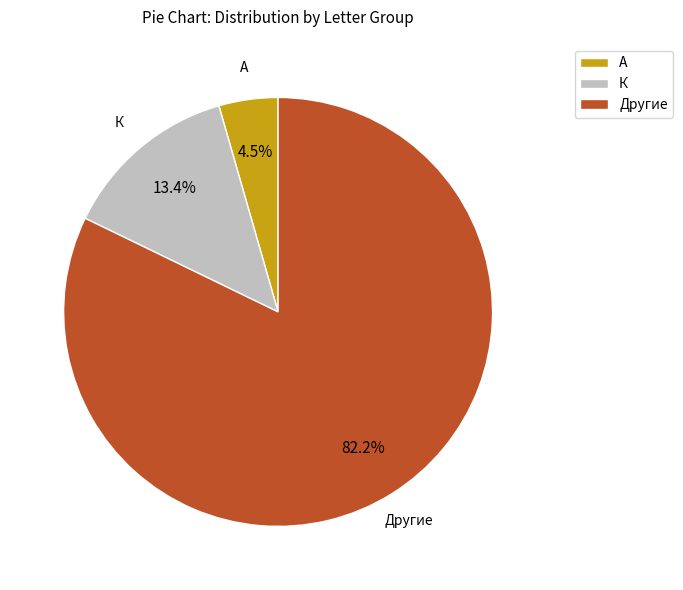

Which slice is the largest?

Другие